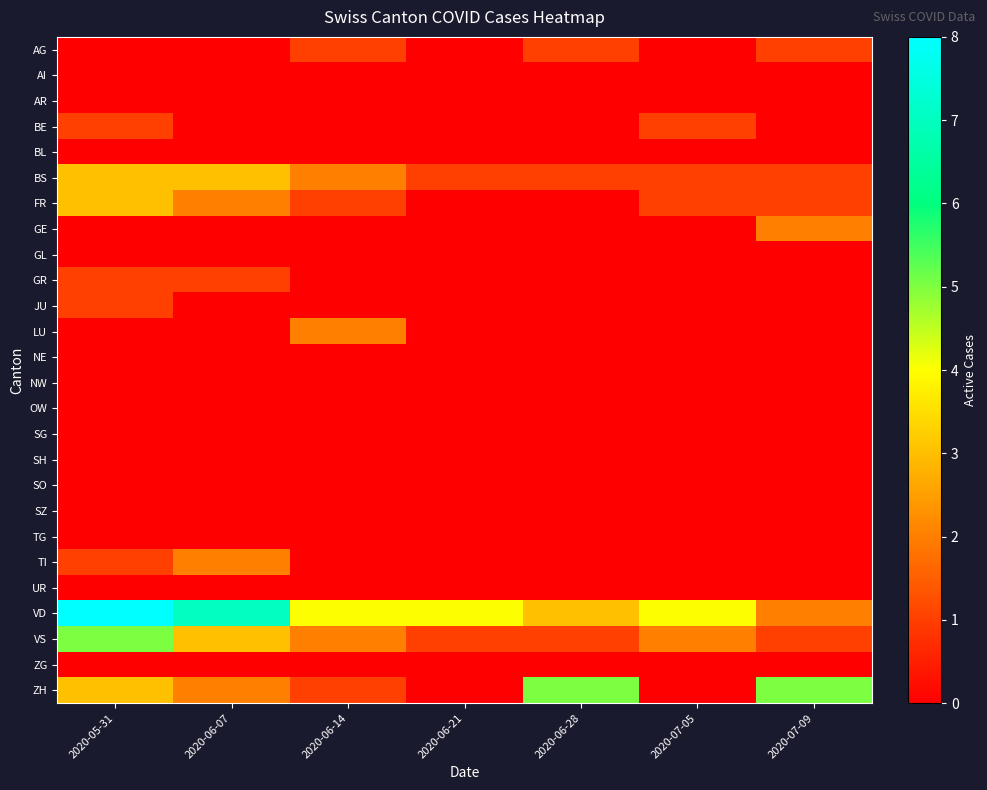

Count the number of categories in the chart.

7